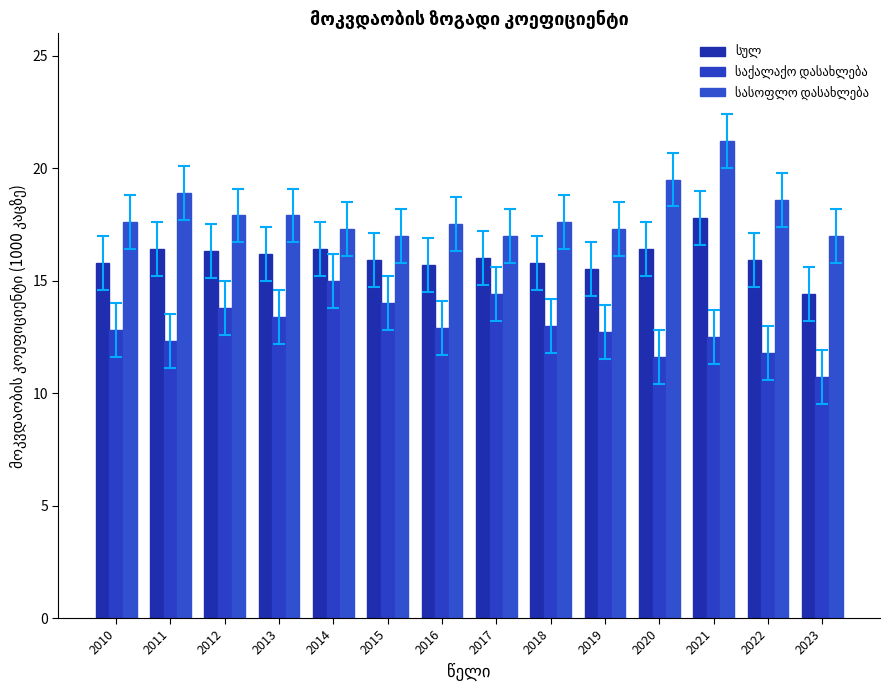

What is the maximum value shown in the chart?

21.2